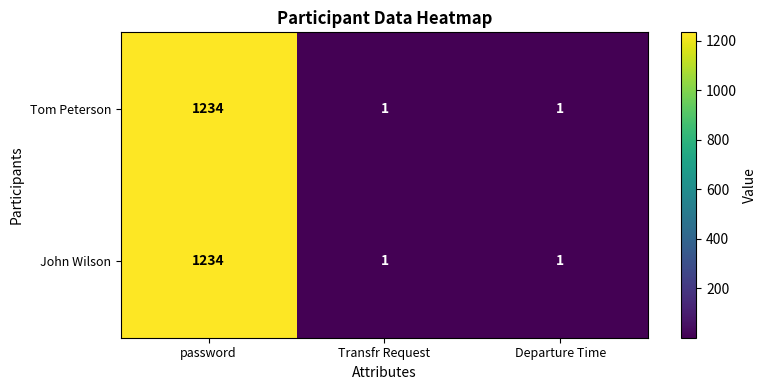

Which category has the highest value in the John Wilson series?

password